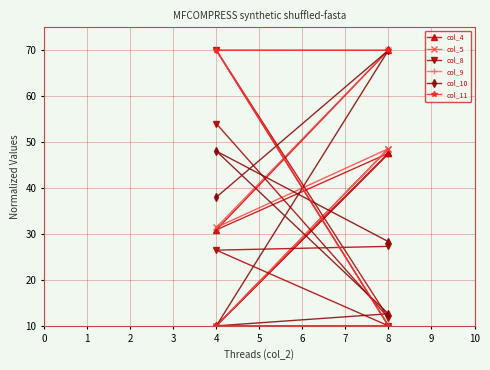

The value of col_9 at 4 is 4.2. True or false?

False